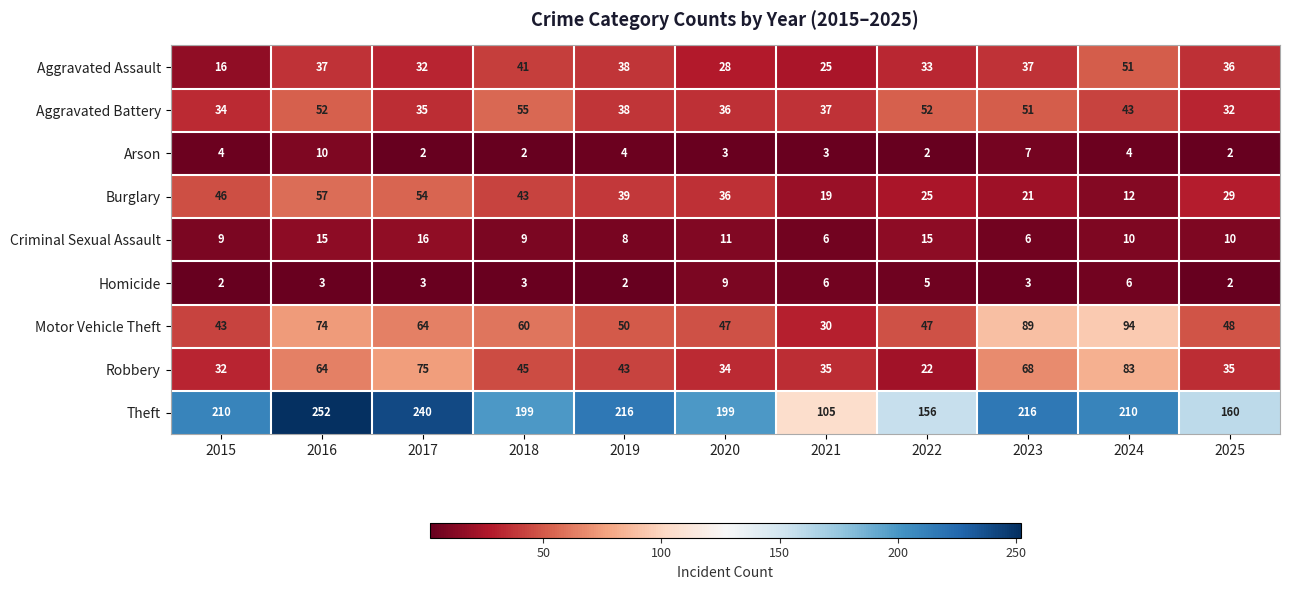

Is it true that Theft equals 105 at 2021?

True